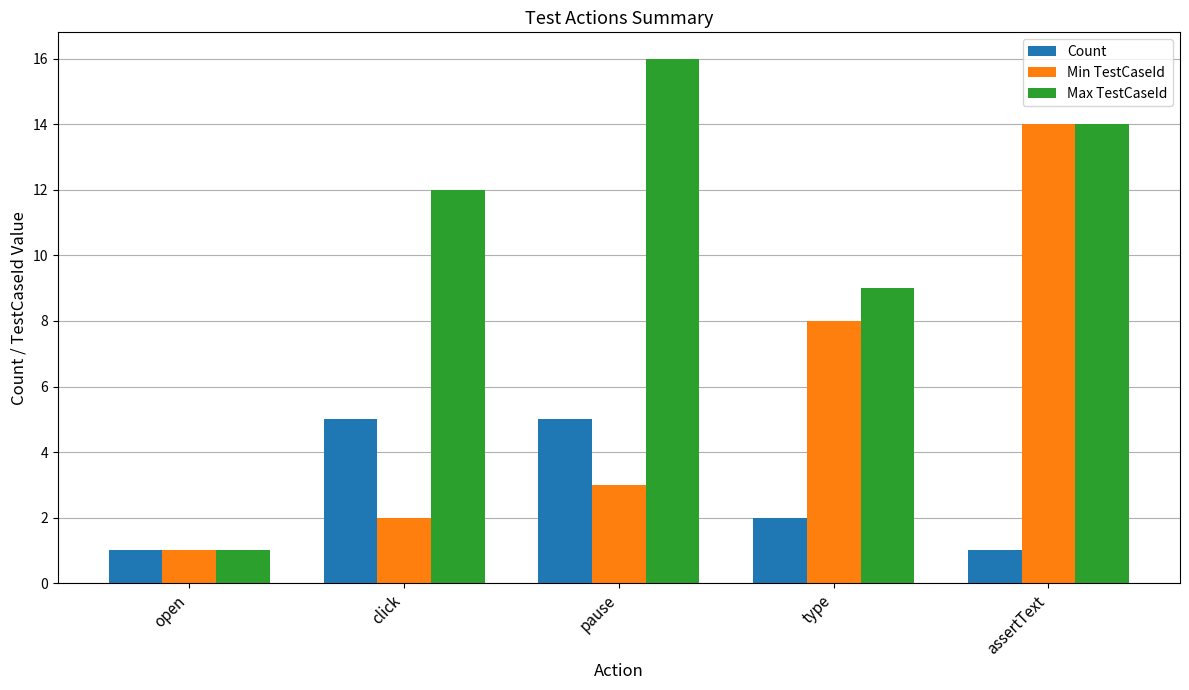

The Min TestCaseId series shows 2 at click. True or false?

True